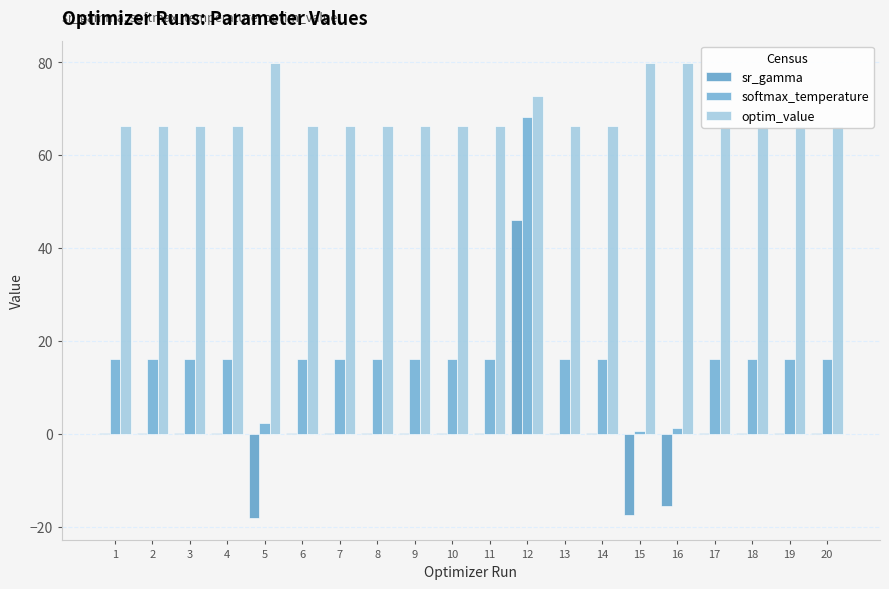

True or false: softmax_temperature has a value of 9.6 at 13.

False